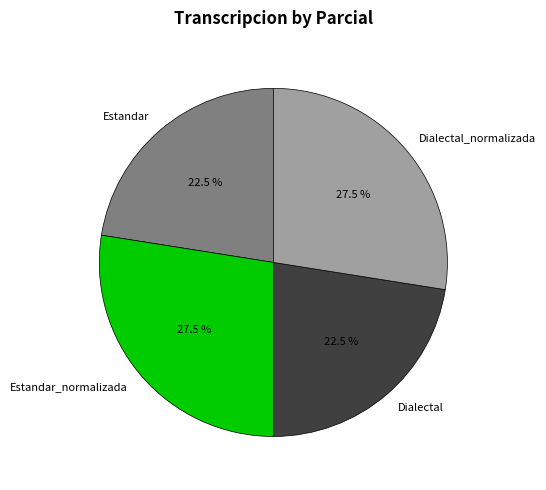

Between Dialectal and Estandar_normalizada, which is larger?

Estandar_normalizada